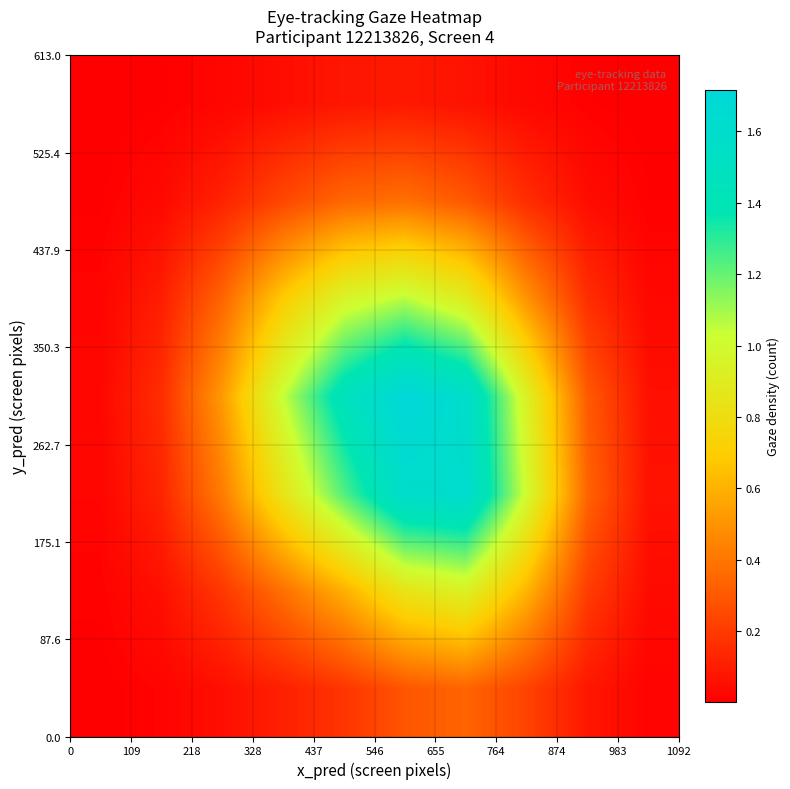

How many distinct data groups are displayed?

7